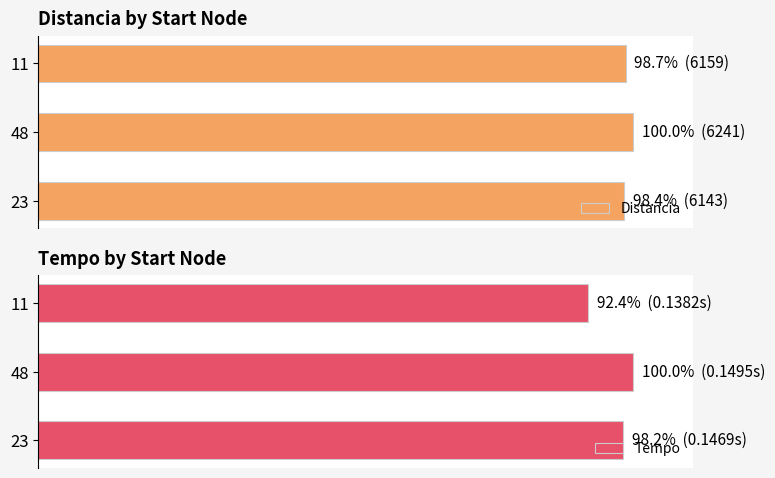

The value of Distancia at 2 is 163.4. True or false?

False